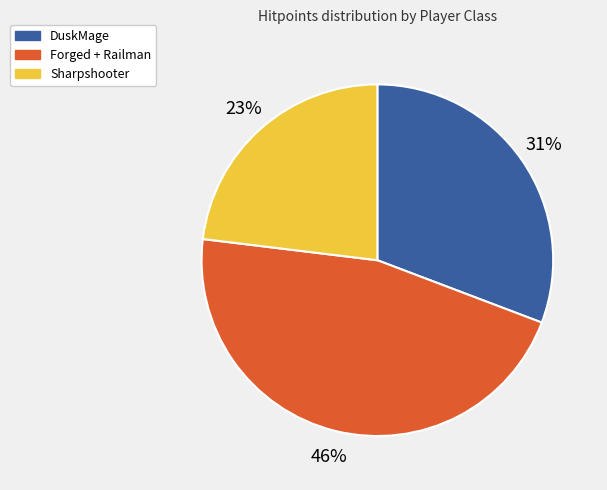

Is it true that Forged + Railman is 46% of the pie?

True